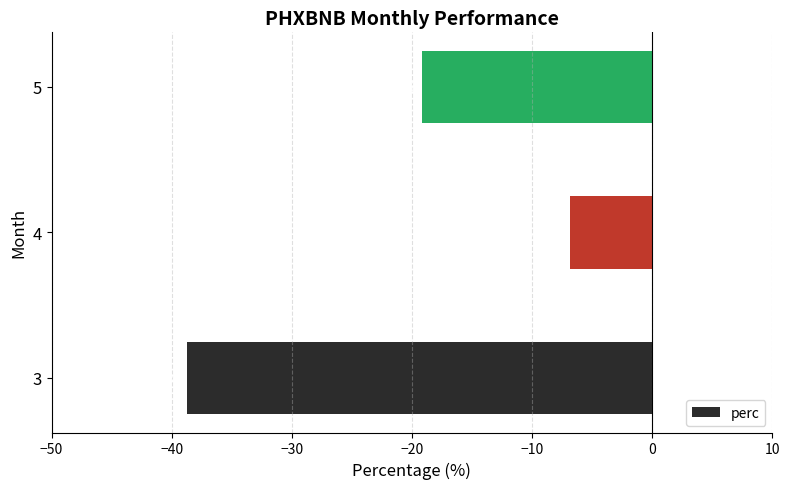

What is the average value?

-21.6